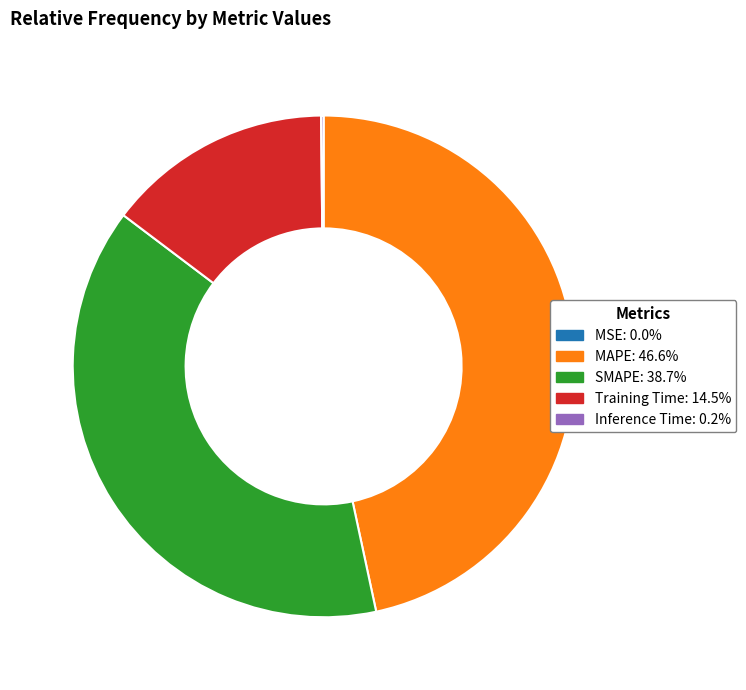

Does any single category account for the majority?

No